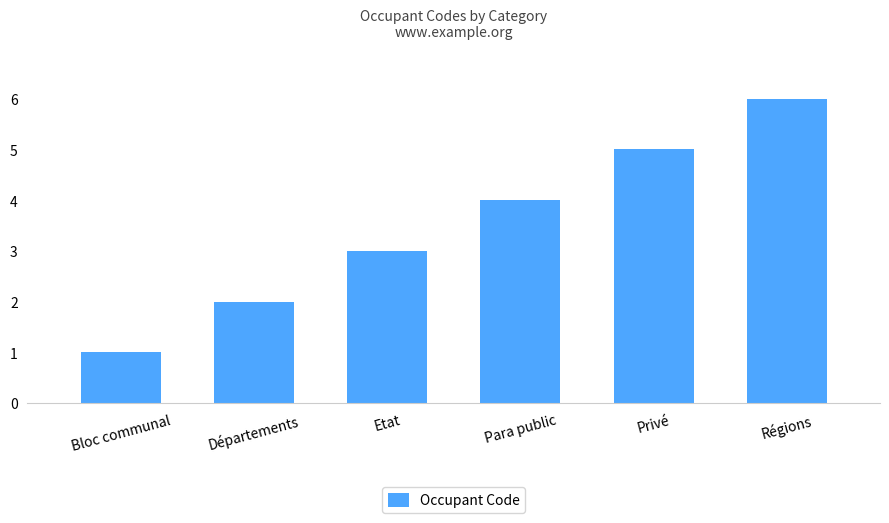

What is the ratio of the value at Régions to the value at Bloc communal?

6.0